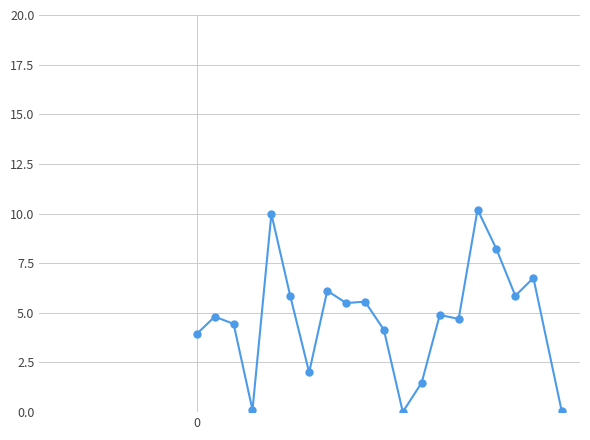

What is the greatest value displayed?

10.2